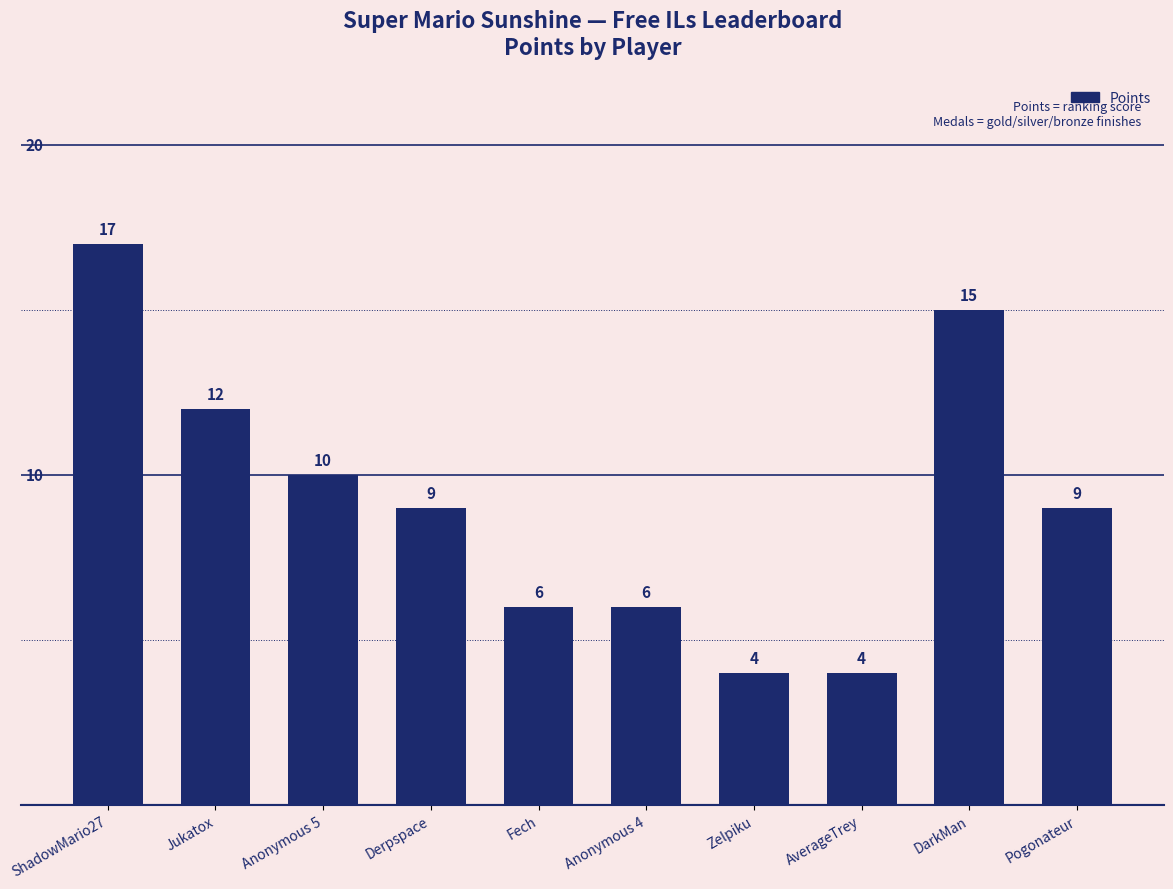

At which label does the data first exceed 9?

ShadowMario27